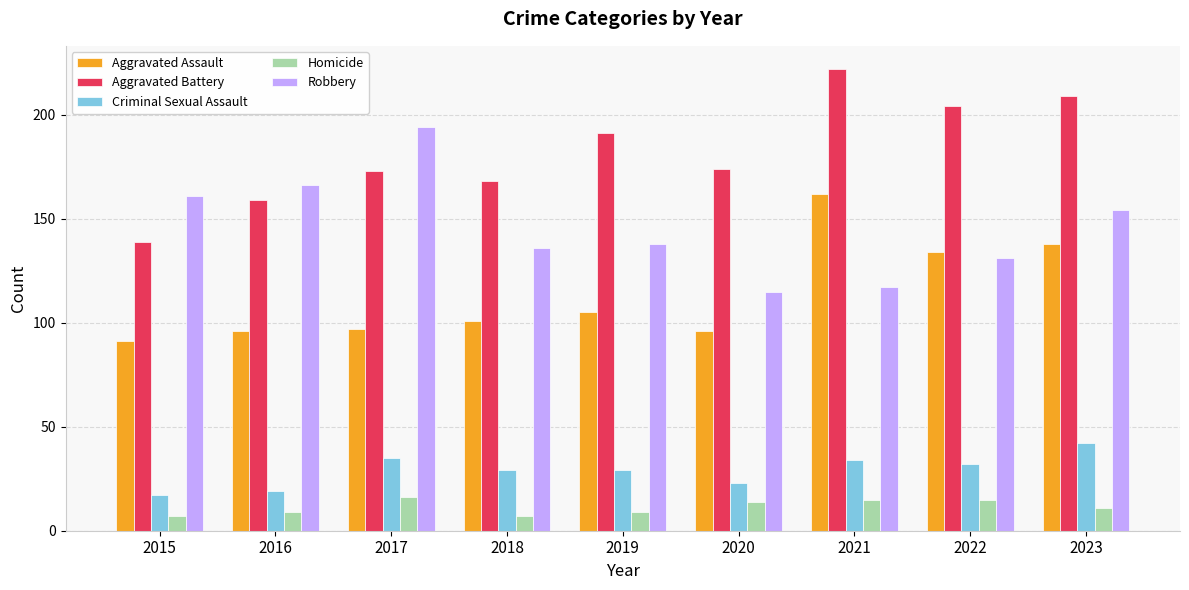

The value of Robbery at 2017 is 194. True or false?

True